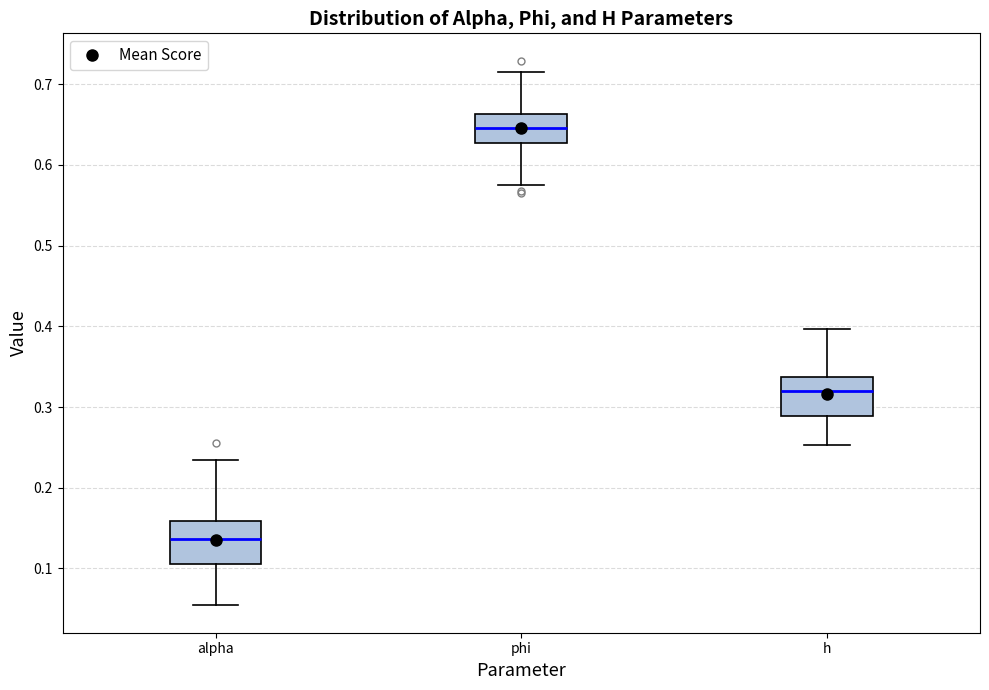

Reading left to right, transcribe this box plot: for each box, give where its median line is, the range the box spans, and where its two whiskers end, as read against the y-axis. The values are not printed on the chart, so give them approximately, as read against the axis.

alpha: median 0.14, box 0.11 to 0.16, whiskers 0.05 to 0.23
phi: median 0.65, box 0.63 to 0.66, whiskers 0.58 to 0.71
h: median 0.32, box 0.29 to 0.34, whiskers 0.25 to 0.40